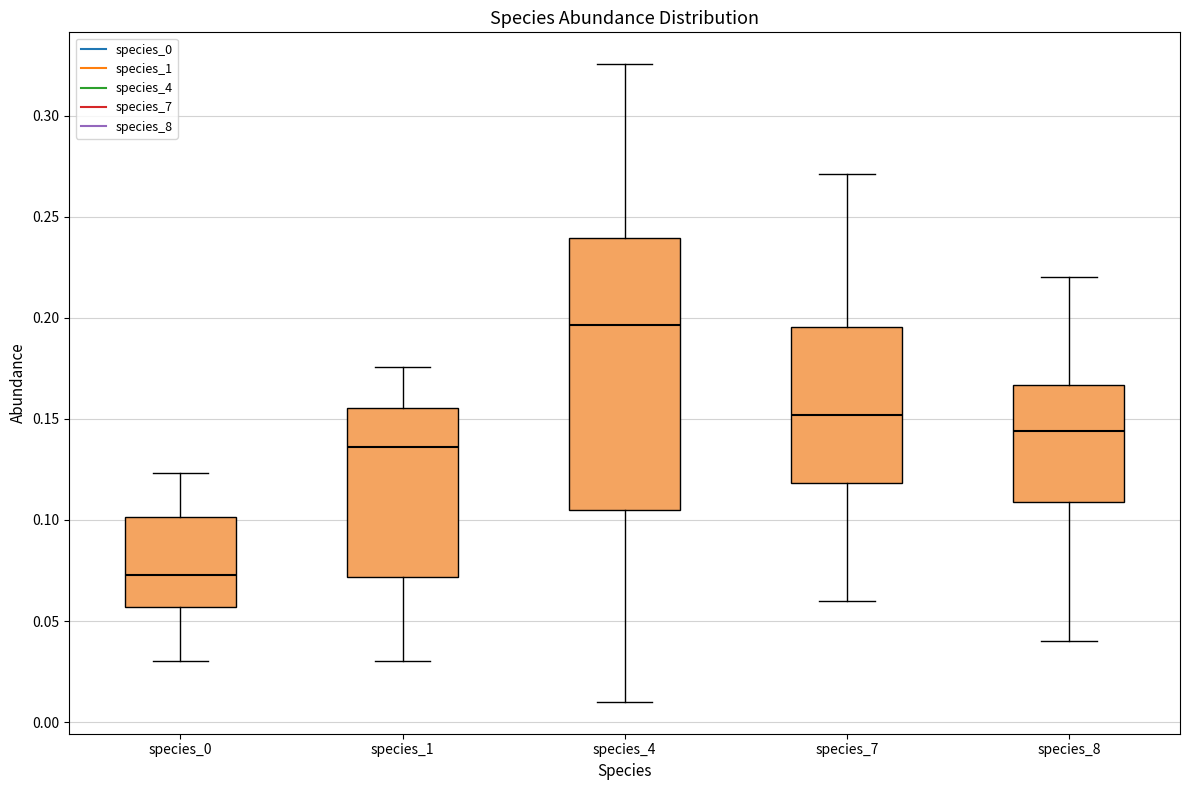

Reading left to right, transcribe this box plot: for each box, give where its median line is, the range the box spans, and where its two whiskers end, as read against the y-axis. The values are not printed on the chart, so give them approximately, as read against the axis.

species_0: median 0.075, box 0.055 to 0.100, whiskers 0.030 to 0.125
species_1: median 0.135, box 0.070 to 0.155, whiskers 0.030 to 0.175
species_4: median 0.195, box 0.105 to 0.240, whiskers 0.010 to 0.325
species_7: median 0.150, box 0.120 to 0.195, whiskers 0.060 to 0.270
species_8: median 0.145, box 0.110 to 0.165, whiskers 0.040 to 0.220